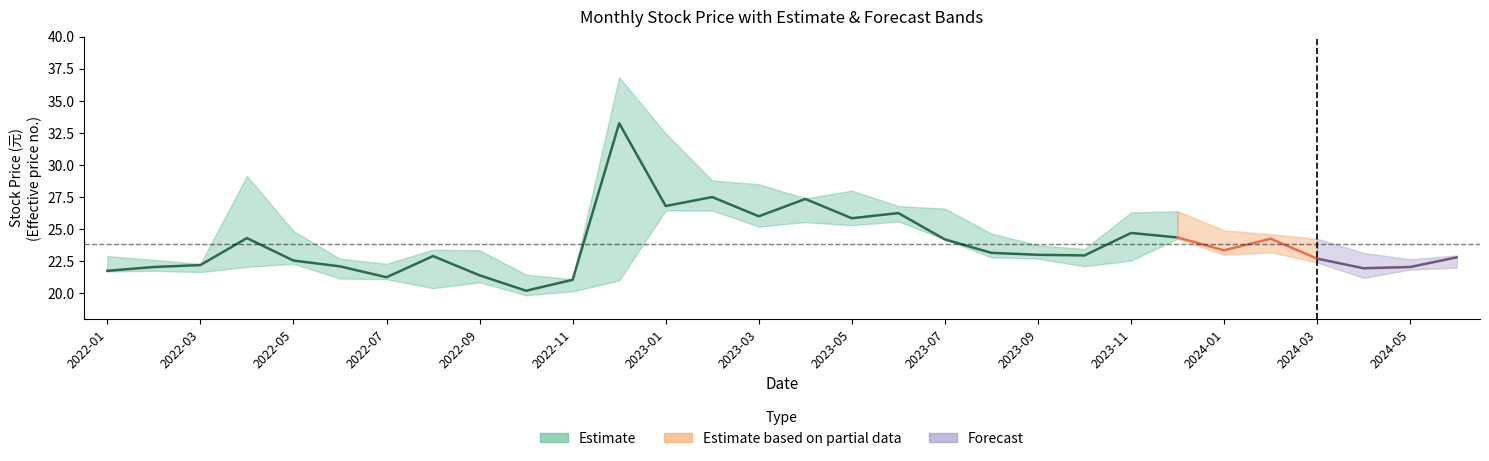

How many series are shown in this chart?

3